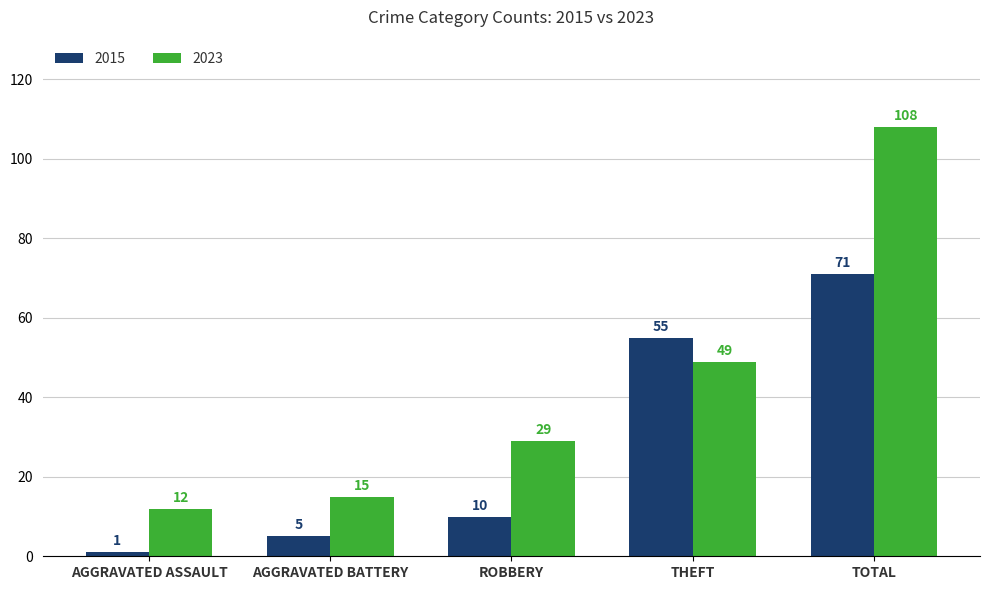

Which series has the largest total across all categories?

2023